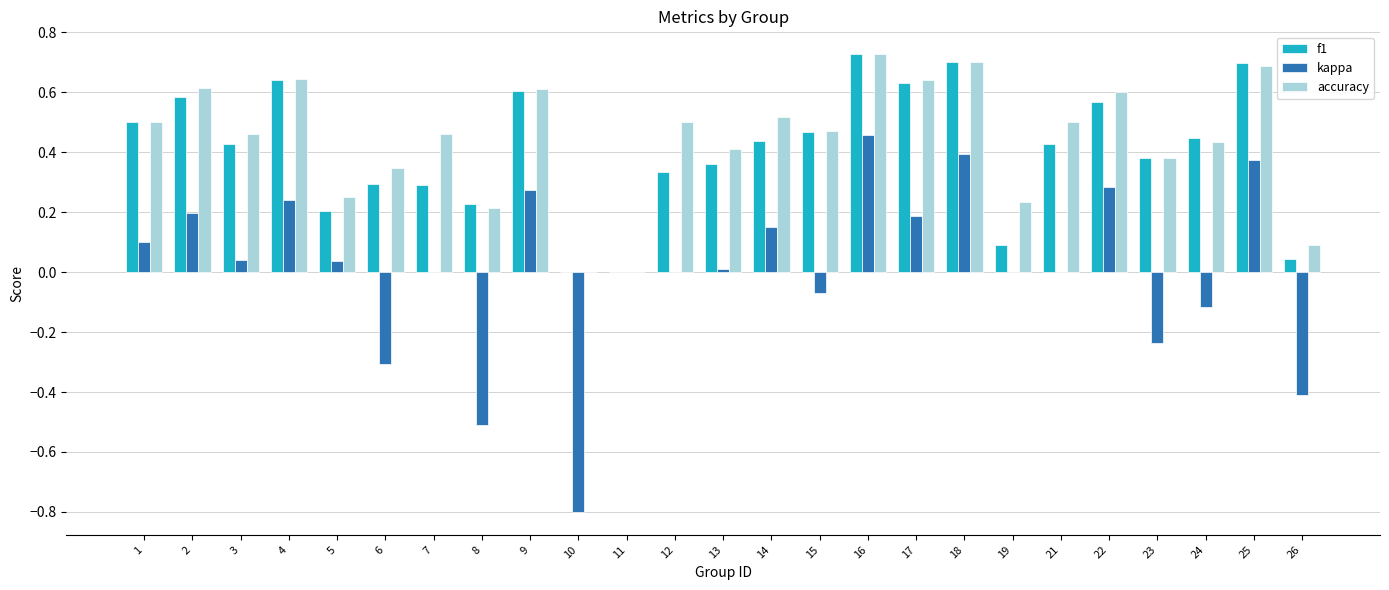

Is the value of accuracy at 4 greater than the value of kappa at 11?

Yes